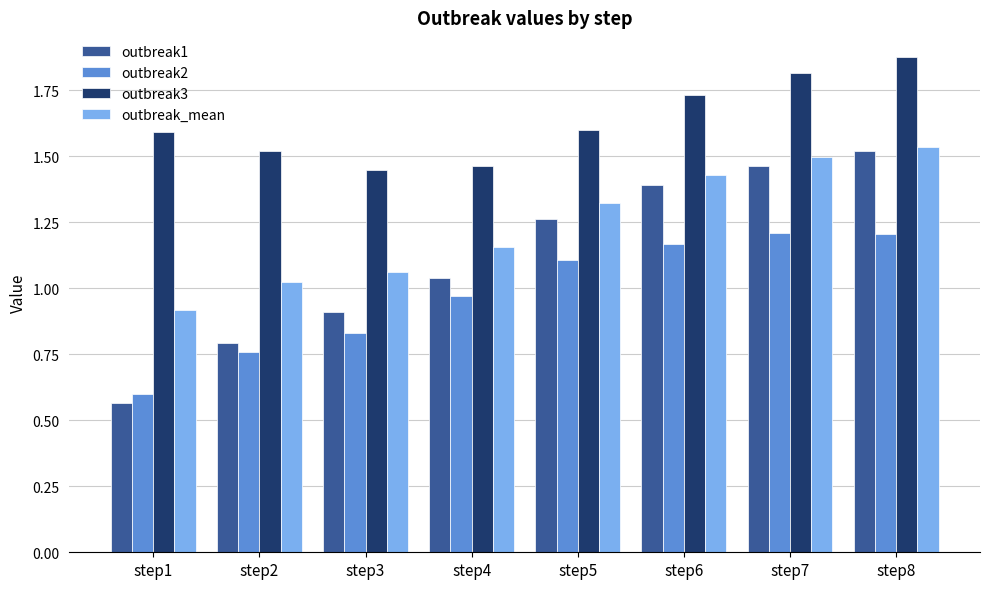

How many bars are there in each group?

4